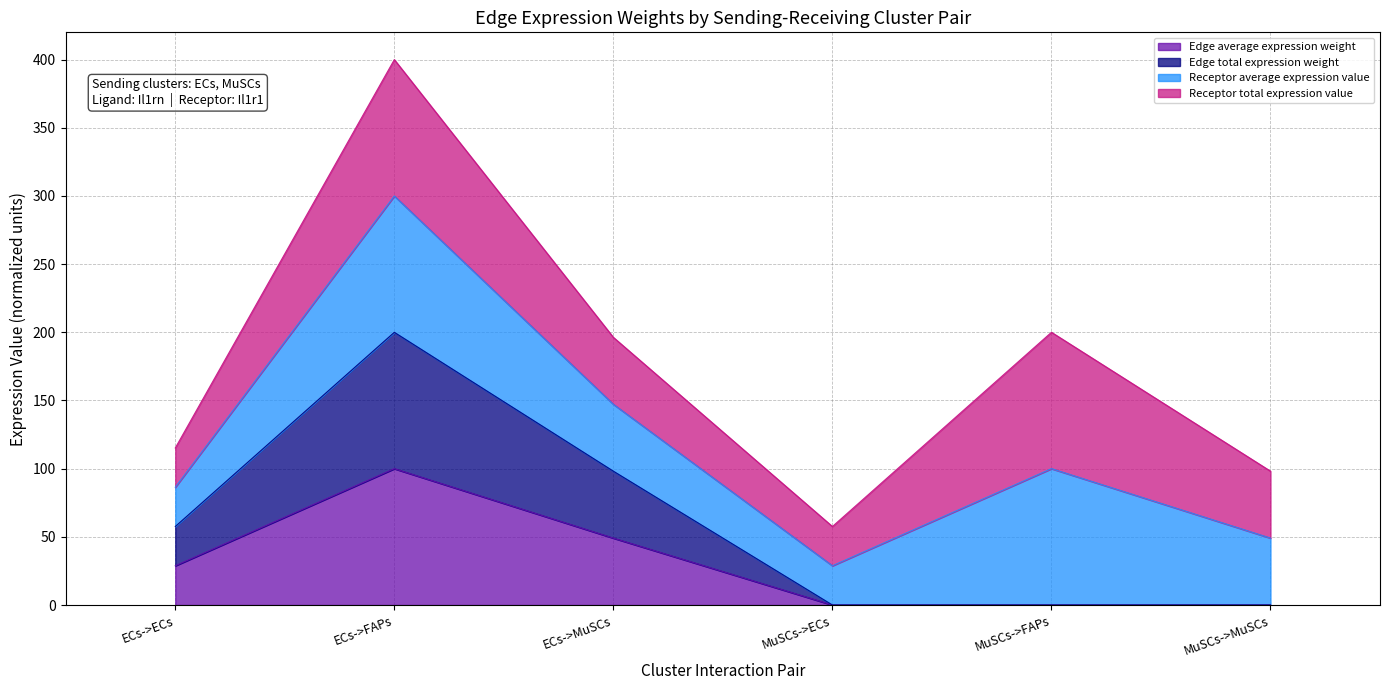

True or false: Edge total expression weight has a value of 57.6 at ECs->ECs.

True